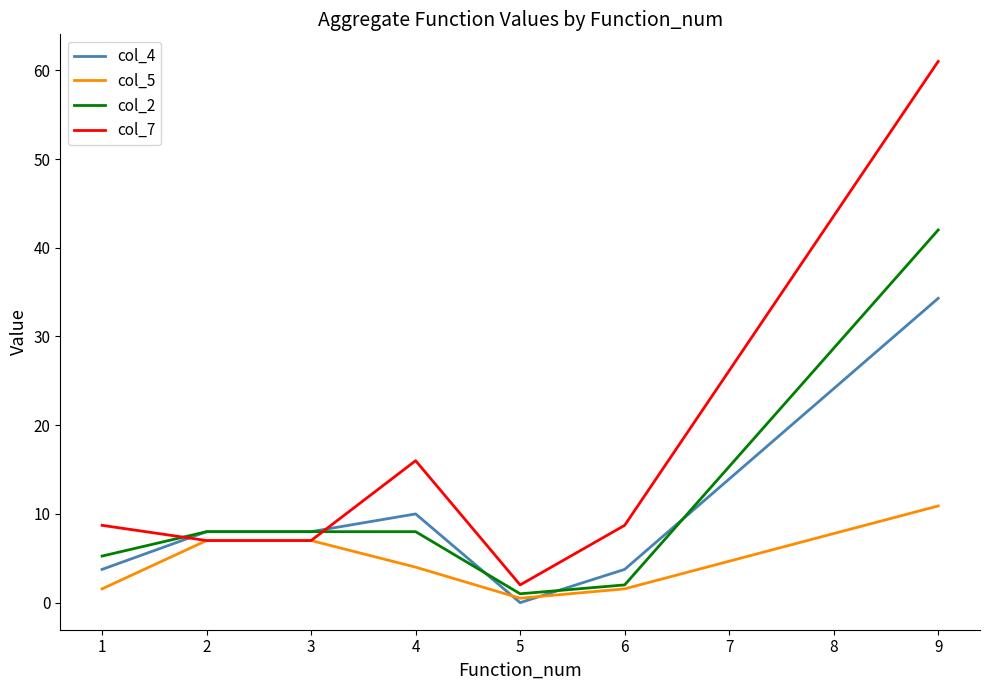

List the series in order of their peak value, highest first.

col_7, col_2, col_4, col_5